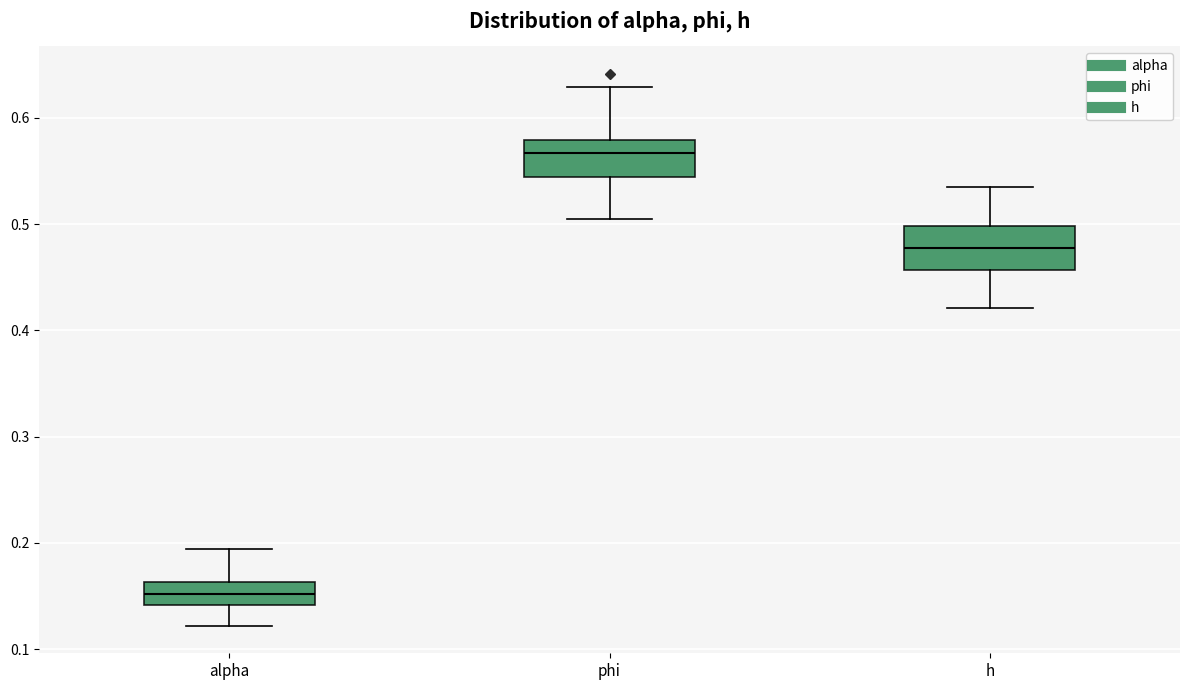

Reading left to right, transcribe this box plot: for each box, give where its median line is, the range the box spans, and where its two whiskers end, as read against the y-axis. The values are not printed on the chart, so give them approximately, as read against the axis.

alpha: median 0.15, box 0.14 to 0.16, whiskers 0.12 to 0.19
phi: median 0.57, box 0.54 to 0.58, whiskers 0.51 to 0.63
h: median 0.48, box 0.46 to 0.50, whiskers 0.42 to 0.54